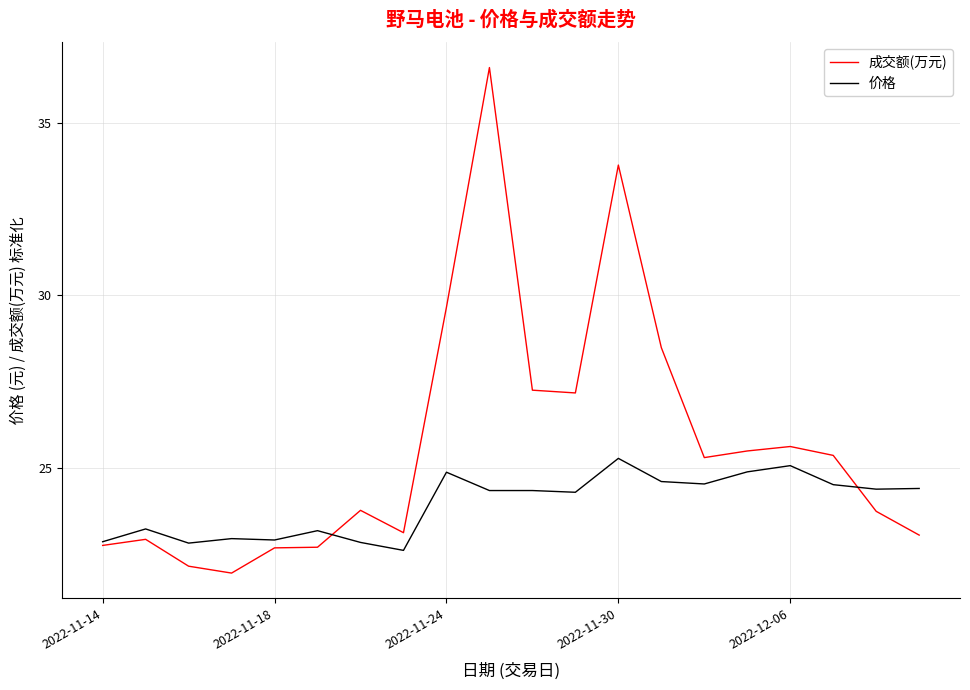

What is the average value of the 成交额(万元) series?

25.7